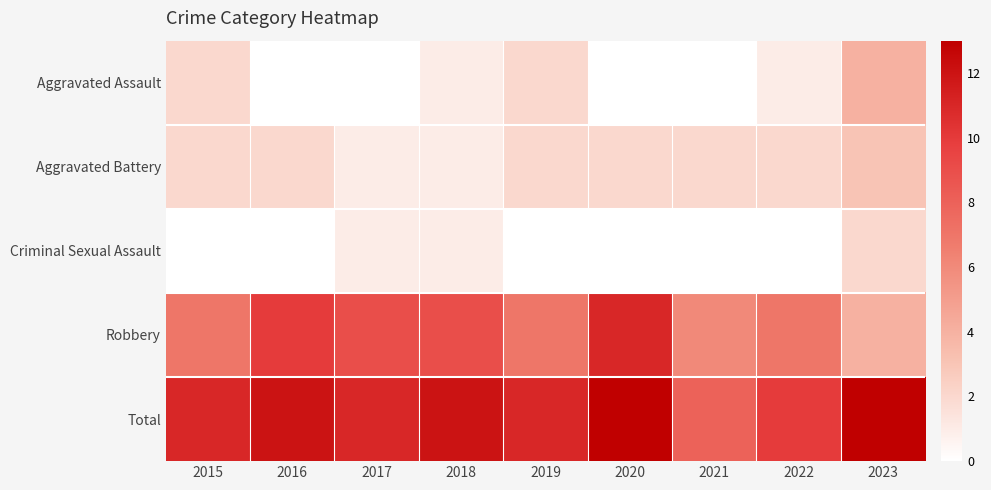

Rank the series by their maximum value, from highest to lowest.

Total, Robbery, Aggravated Assault, Aggravated Battery, Criminal Sexual Assault